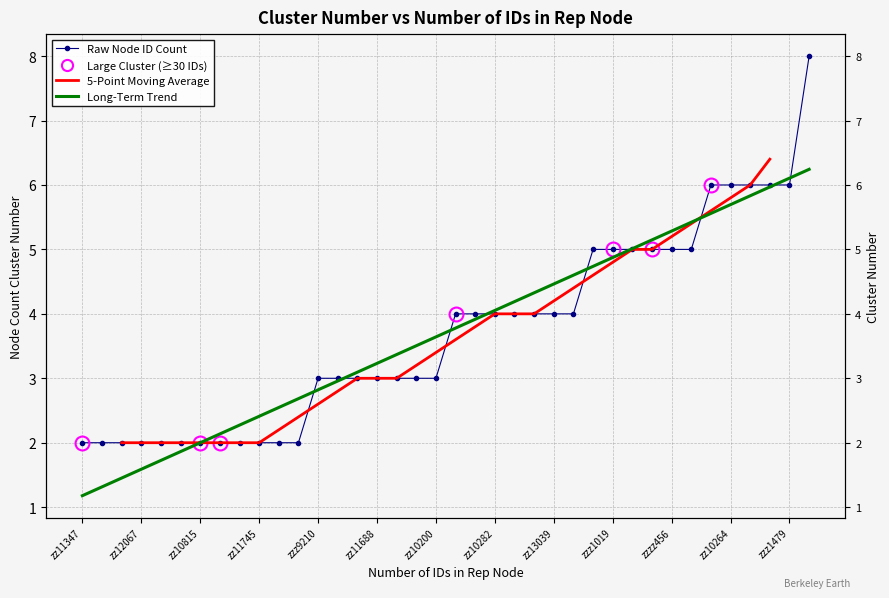

What is the sum of the values at zzz9210 and zzz1479?

9